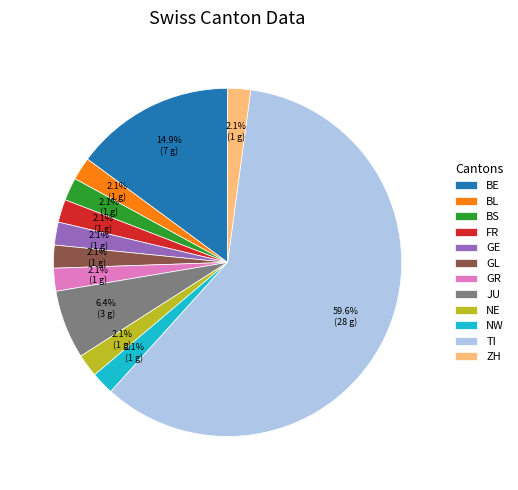

Does BL represent more than half of the total?

No